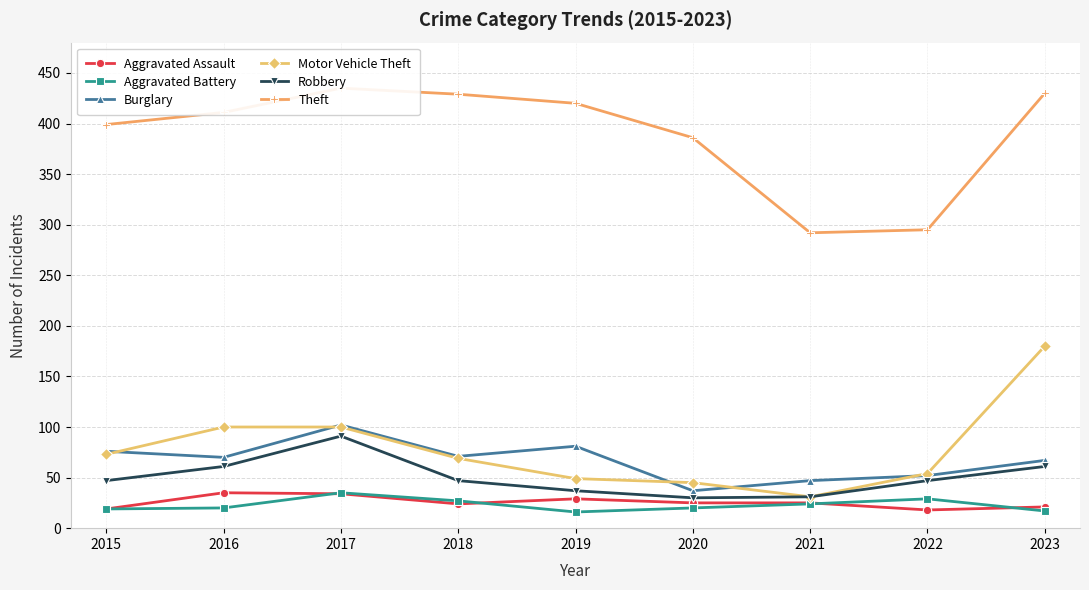

Which series has the largest total across all categories?

Theft